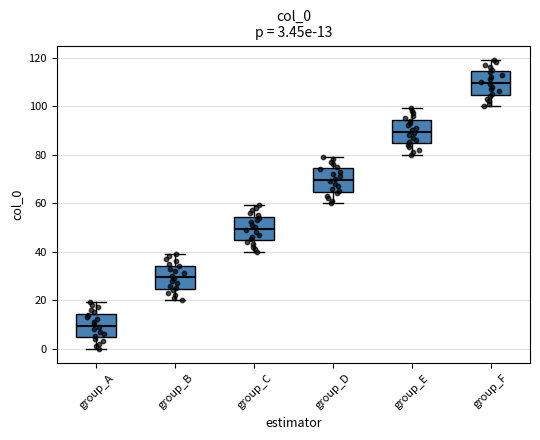

Which box has the lowest median line?

group_A